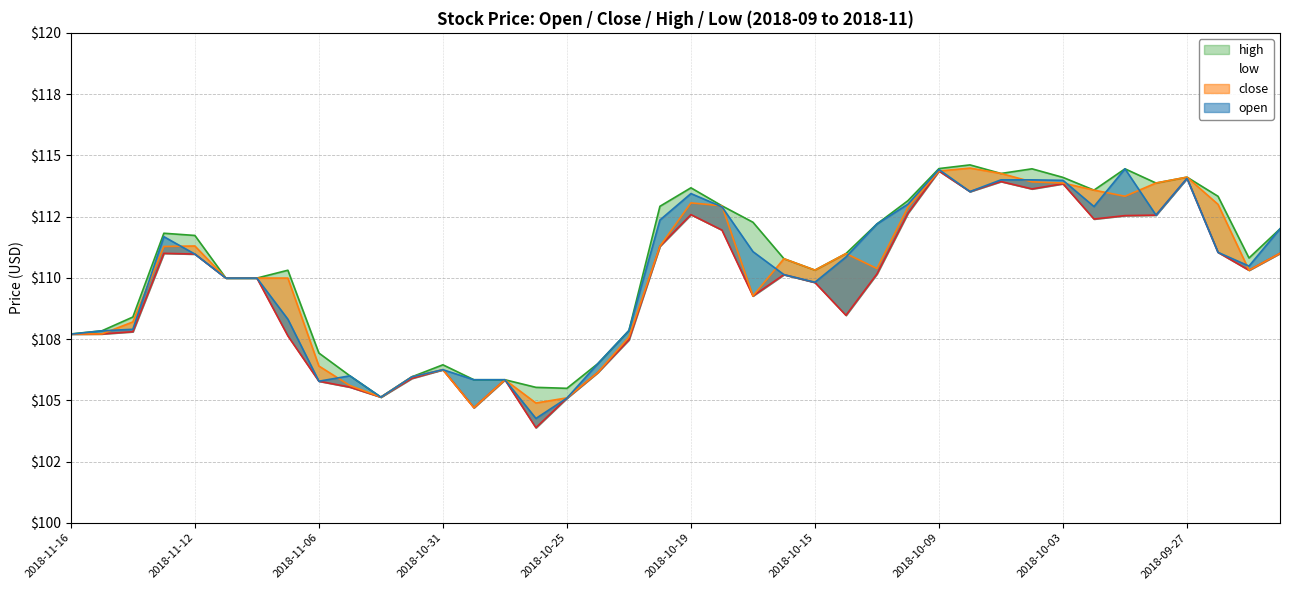

Reading right to left, what are all the values shown in this chart?

open: 2018-09-24=112.0	2018-09-25=110.5	2018-09-26=111.0	2018-09-27=114.1	2018-09-28=112.6	2018-10-01=114.5	2018-10-02=112.9	2018-10-03=114.0	2018-10-04=114.0	2018-10-05=114.0	2018-10-08=113.5	2018-10-09=114.4	2018-10-10=113.0	2018-10-11=112.2	2018-10-12=110.8	2018-10-15=109.8	2018-10-16=110.1	2018-10-17=111.1	2018-10-18=112.9	2018-10-19=113.4	2018-10-22=112.4	2018-10-23=107.8	2018-10-24=106.5	2018-10-25=105.1	2018-10-26=104.3	2018-10-29=105.8	2018-10-30=105.8	2018-10-31=106.2	2018-11-01=106.0	2018-11-02=105.1	2018-11-05=106.0	2018-11-06=105.8	2018-11-07=108.3	2018-11-08=110.0	2018-11-09=110.0	2018-11-12=111.0	2018-11-13=111.7	2018-11-14=107.9	2018-11-15=107.8	2018-11-16=107.7
close: 2018-09-24=111.0	2018-09-25=110.3	2018-09-26=113.0	2018-09-27=114.1	2018-09-28=113.9	2018-10-01=113.3	2018-10-02=113.6	2018-10-03=113.9	2018-10-04=113.9	2018-10-05=114.3	2018-10-08=114.5	2018-10-09=114.4	2018-10-10=112.9	2018-10-11=110.4	2018-10-12=111.0	2018-10-15=110.3	2018-10-16=110.8	2018-10-17=109.3	2018-10-18=112.9	2018-10-19=113.1	2018-10-22=111.3	2018-10-23=107.6	2018-10-24=106.1	2018-10-25=105.1	2018-10-26=104.9	2018-10-29=105.8	2018-10-30=104.7	2018-10-31=106.2	2018-11-01=106.0	2018-11-02=105.1	2018-11-05=105.6	2018-11-06=106.4	2018-11-07=110.0	2018-11-08=110.0	2018-11-09=110.0	2018-11-12=111.3	2018-11-13=111.3	2018-11-14=108.2	2018-11-15=107.7	2018-11-16=107.7
high: 2018-09-24=112.0	2018-09-25=110.8	2018-09-26=113.3	2018-09-27=114.1	2018-09-28=113.9	2018-10-01=114.5	2018-10-02=113.6	2018-10-03=114.1	2018-10-04=114.5	2018-10-05=114.3	2018-10-08=114.6	2018-10-09=114.5	2018-10-10=113.2	2018-10-11=112.2	2018-10-12=111.0	2018-10-15=110.3	2018-10-16=110.8	2018-10-17=112.3	2018-10-18=112.9	2018-10-19=113.7	2018-10-22=112.9	2018-10-23=107.8	2018-10-24=106.5	2018-10-25=105.5	2018-10-26=105.5	2018-10-29=105.8	2018-10-30=105.8	2018-10-31=106.5	2018-11-01=106.0	2018-11-02=105.1	2018-11-05=106.0	2018-11-06=106.9	2018-11-07=110.3	2018-11-08=110.0	2018-11-09=110.0	2018-11-12=111.7	2018-11-13=111.8	2018-11-14=108.4	2018-11-15=107.8	2018-11-16=107.7
low: 2018-09-24=111.0	2018-09-25=110.3	2018-09-26=111.0	2018-09-27=114.1	2018-09-28=112.6	2018-10-01=112.5	2018-10-02=112.4	2018-10-03=113.8	2018-10-04=113.6	2018-10-05=113.9	2018-10-08=113.5	2018-10-09=114.4	2018-10-10=112.6	2018-10-11=110.2	2018-10-12=108.5	2018-10-15=109.8	2018-10-16=110.1	2018-10-17=109.3	2018-10-18=112.0	2018-10-19=112.6	2018-10-22=111.3	2018-10-23=107.5	2018-10-24=106.1	2018-10-25=105.1	2018-10-26=103.9	2018-10-29=105.8	2018-10-30=104.7	2018-10-31=106.2	2018-11-01=105.9	2018-11-02=105.1	2018-11-05=105.5	2018-11-06=105.8	2018-11-07=107.6	2018-11-08=110.0	2018-11-09=110.0	2018-11-12=111.0	2018-11-13=111.0	2018-11-14=107.8	2018-11-15=107.7	2018-11-16=107.7